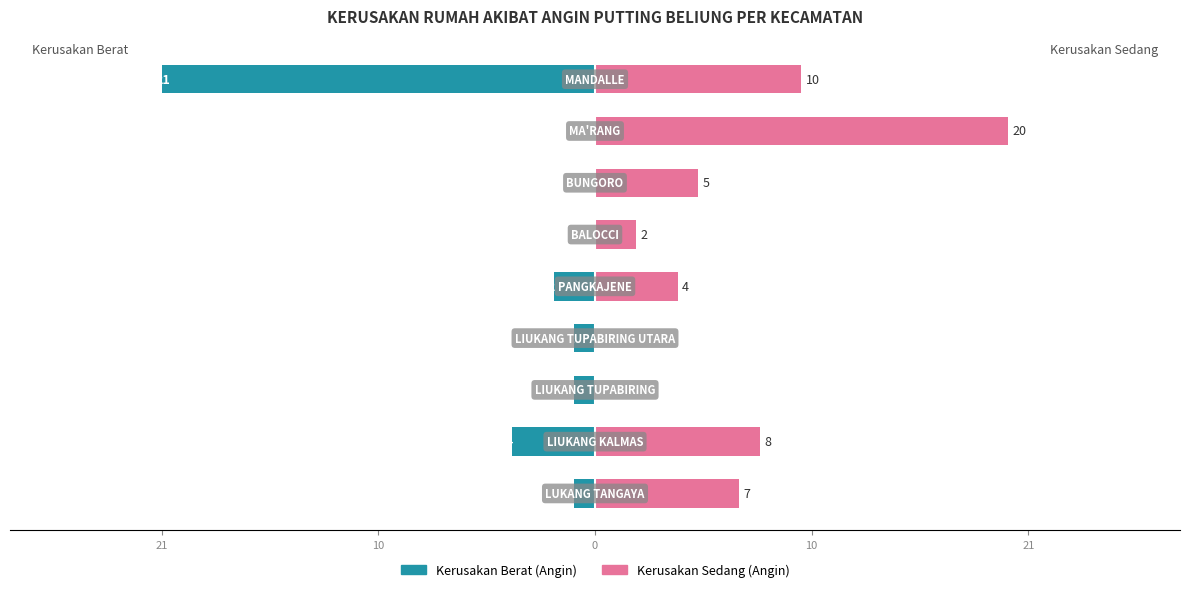

At how many categories does at least one series exceed -28?

9